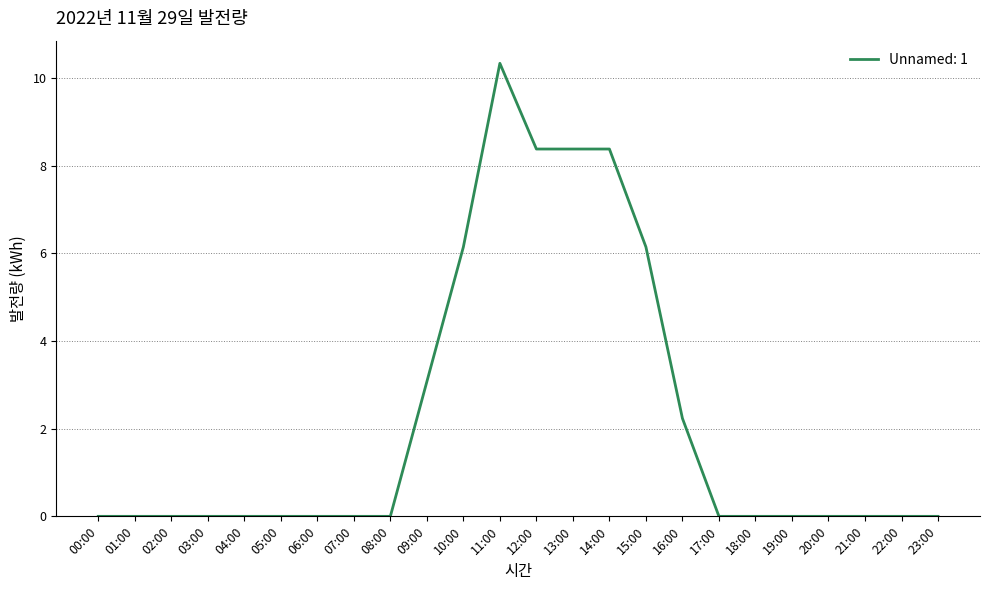

Which has a higher value, 16:00 or 01:00?

16:00